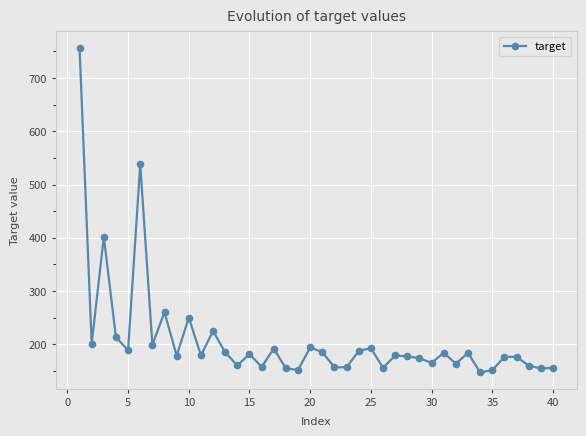

What is the difference between the maximum and minimum values?

609.8